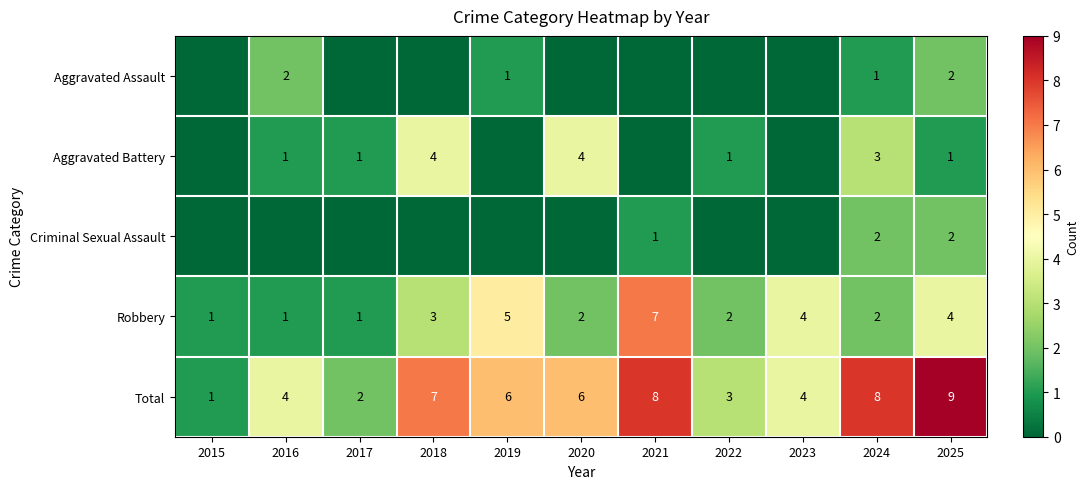

Count the Total values in the range 3 to 8.

8